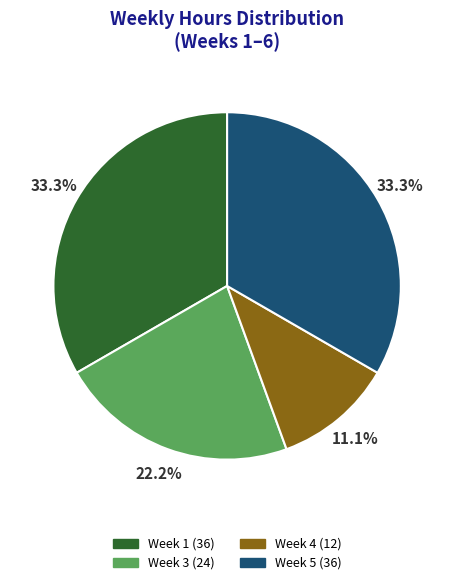

How many segments does this pie chart have?

4